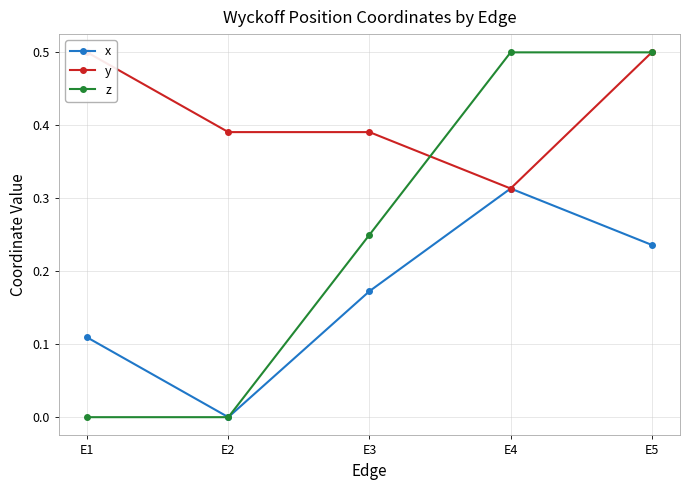

How many series are shown in this chart?

3